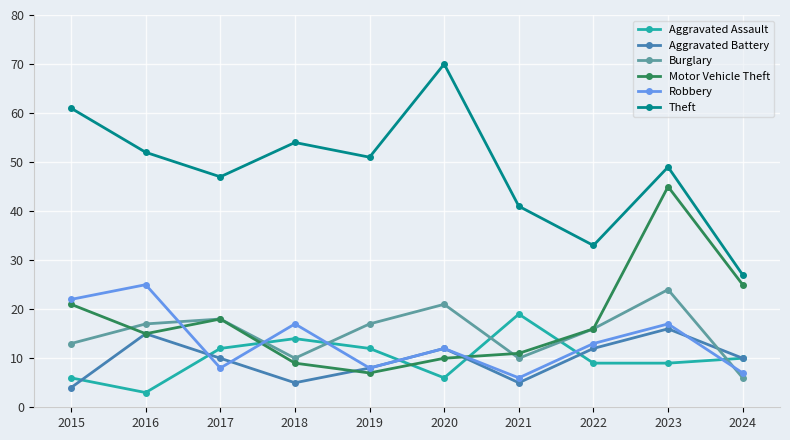

Reading left to right, transcribe all the data shown in this chart.

Aggravated Assault: 6	3	12	14	12	6	19	9	9	10
Aggravated Battery: 4	15	10	5	8	12	5	12	16	10
Burglary: 13	17	18	10	17	21	10	16	24	6
Motor Vehicle Theft: 21	15	18	9	7	10	11	16	45	25
Robbery: 22	25	8	17	8	12	6	13	17	7
Theft: 61	52	47	54	51	70	41	33	49	27